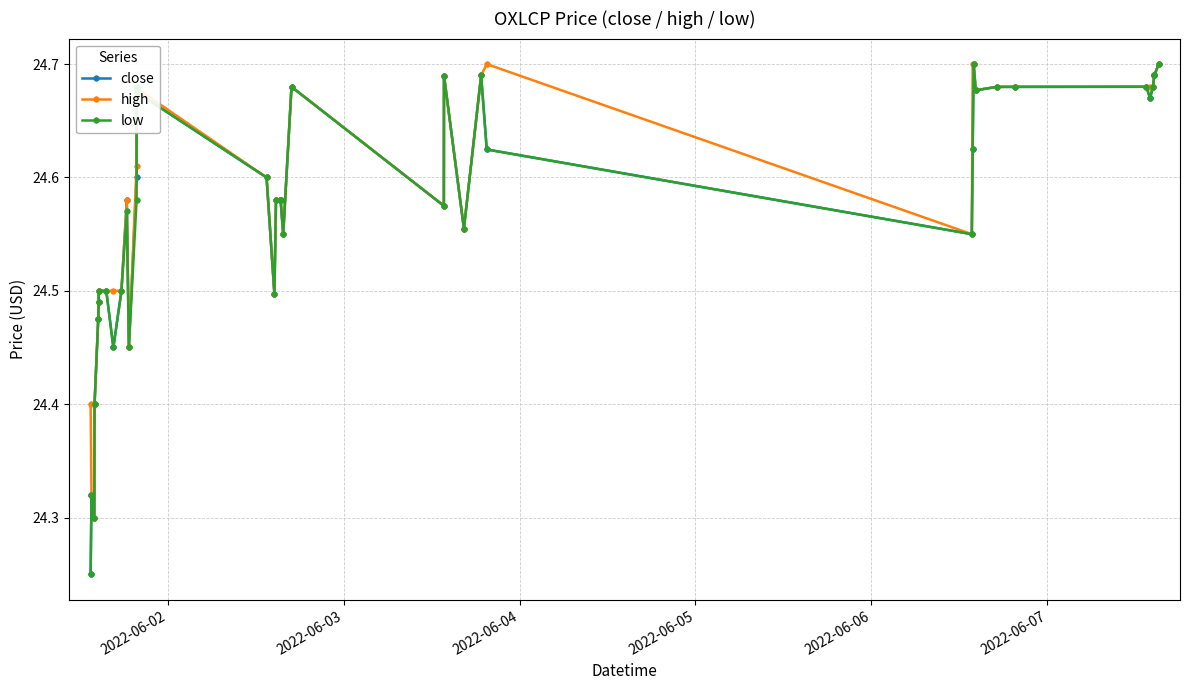

At how many categories does at least one series exceed 24?

40